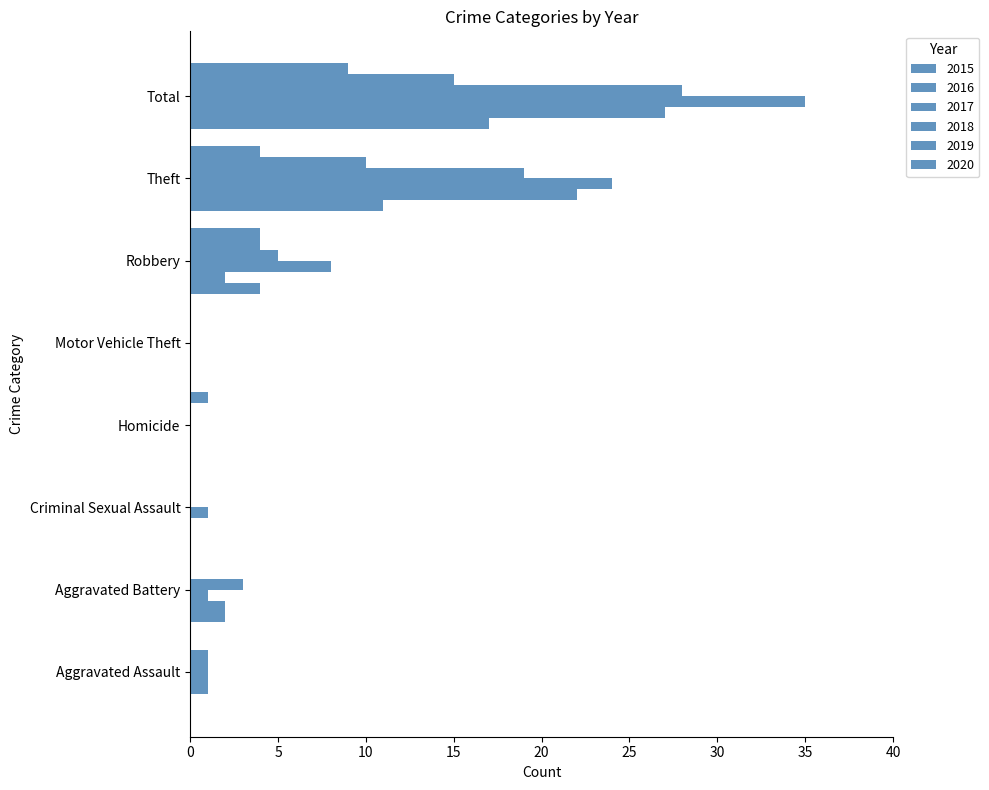

Reading left to right, what are all the values shown in this chart?

2015: Aggravated Assault=0	Aggravated Battery=2	Criminal Sexual Assault=0	Homicide=0	Motor Vehicle Theft=0	Robbery=4	Theft=11	Total=17
2016: Aggravated Assault=1	Aggravated Battery=2	Criminal Sexual Assault=0	Homicide=0	Motor Vehicle Theft=0	Robbery=2	Theft=22	Total=27
2017: Aggravated Assault=1	Aggravated Battery=1	Criminal Sexual Assault=1	Homicide=0	Motor Vehicle Theft=0	Robbery=8	Theft=24	Total=35
2018: Aggravated Assault=1	Aggravated Battery=3	Criminal Sexual Assault=0	Homicide=0	Motor Vehicle Theft=0	Robbery=5	Theft=19	Total=28
2019: Aggravated Assault=1	Aggravated Battery=0	Criminal Sexual Assault=0	Homicide=0	Motor Vehicle Theft=0	Robbery=4	Theft=10	Total=15
2020: Aggravated Assault=0	Aggravated Battery=0	Criminal Sexual Assault=0	Homicide=1	Motor Vehicle Theft=0	Robbery=4	Theft=4	Total=9